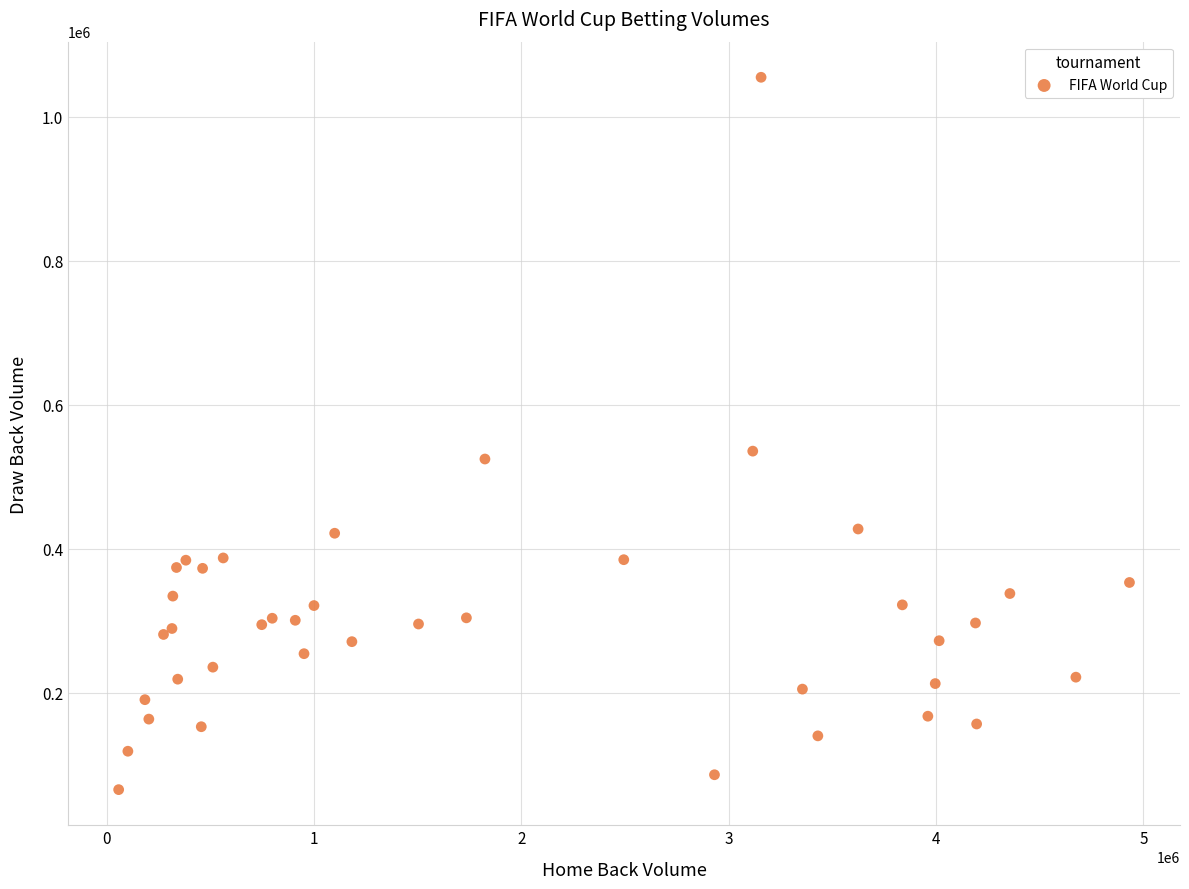

What Y value in the scatter plot is closest to 560296?

535740.0